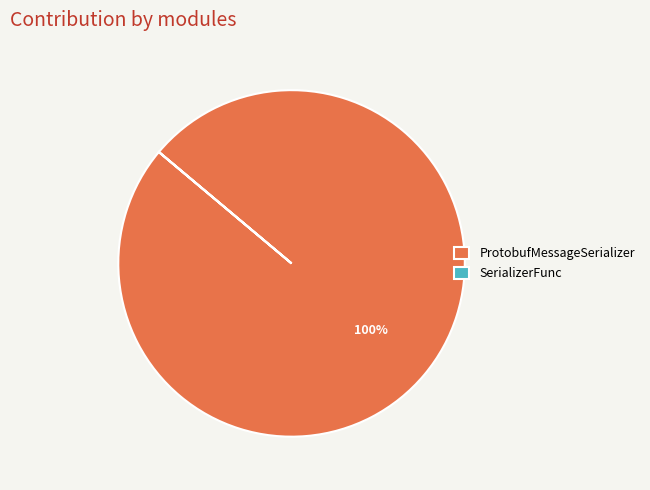

Which category accounts for the majority?

ProtobufMessageSerializer